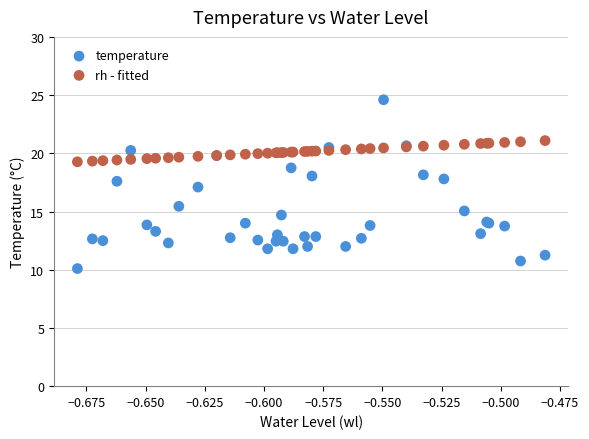

Which series has the widest spread of Y values?

temperature